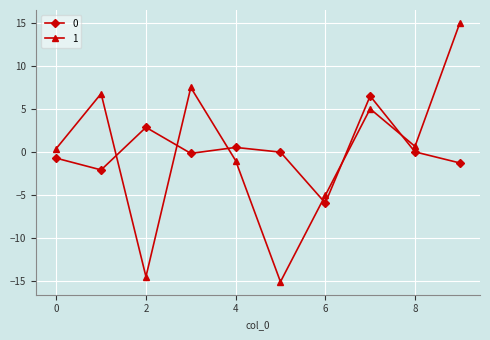

True or false: 0 has more than 0 points higher than both neighbors.

True